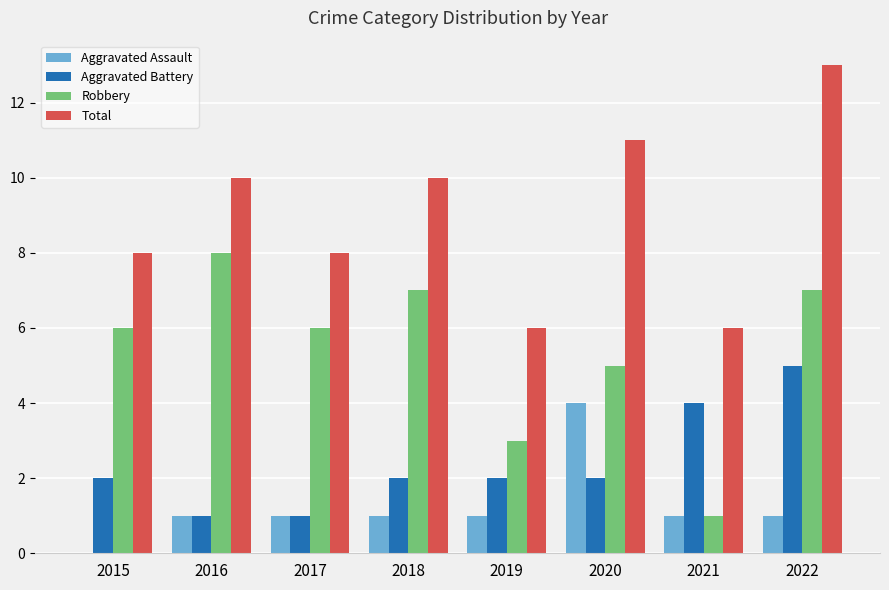

Reading right to left, what are all the values shown in this chart?

Aggravated Assault: 2022=1	2021=1	2020=4	2019=1	2018=1	2017=1	2016=1	2015=0
Aggravated Battery: 2022=5	2021=4	2020=2	2019=2	2018=2	2017=1	2016=1	2015=2
Robbery: 2022=7	2021=1	2020=5	2019=3	2018=7	2017=6	2016=8	2015=6
Total: 2022=13	2021=6	2020=11	2019=6	2018=10	2017=8	2016=10	2015=8